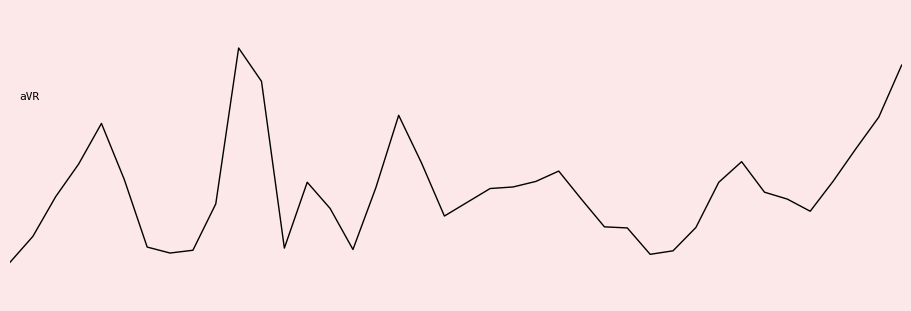

What is the minimum value shown in the chart?

-0.5